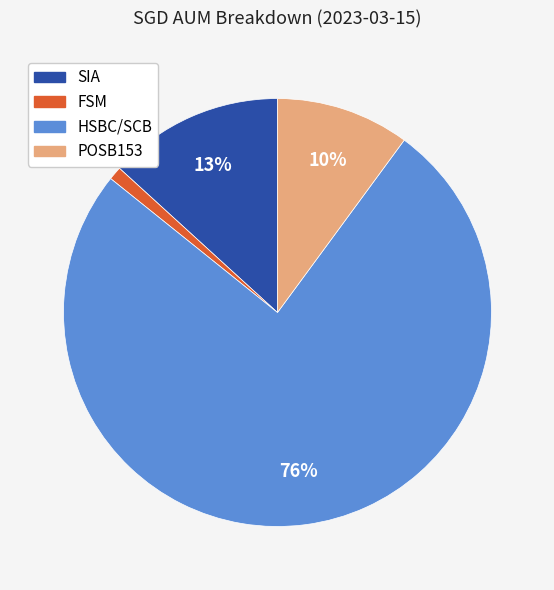

To the nearest percent, what is the difference between the largest and smallest slice percentages?

75%